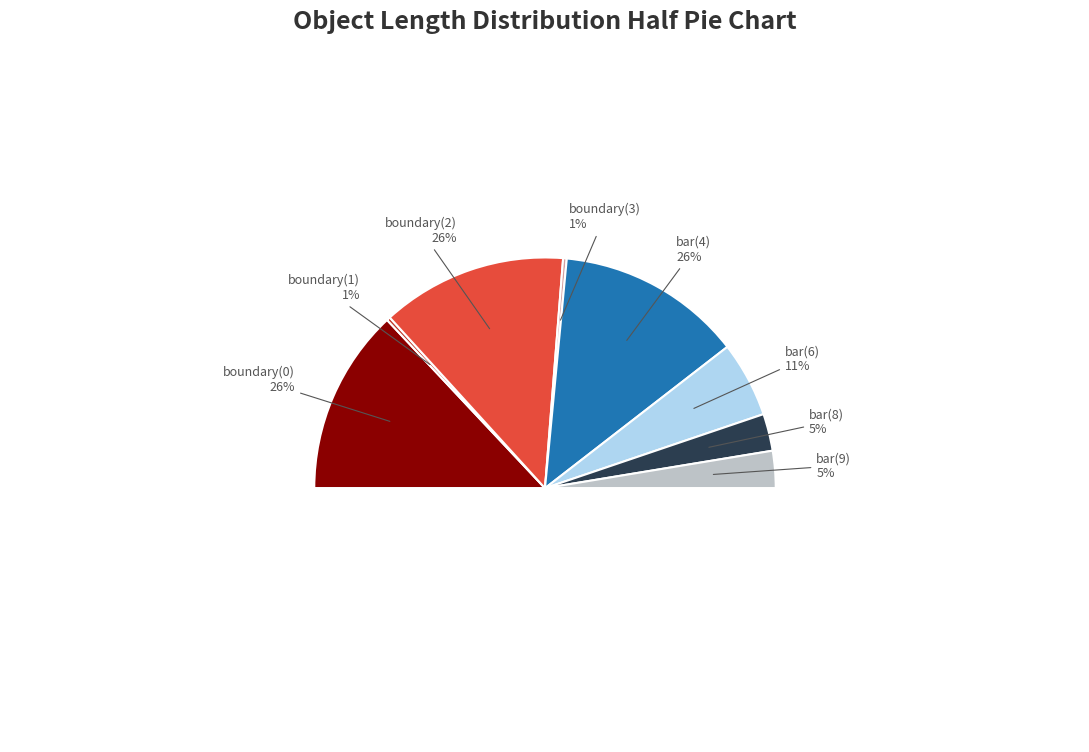

Is it true that bar(9) is 5% of the pie?

True